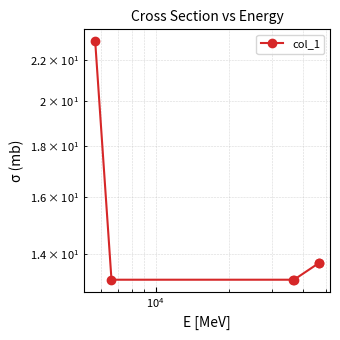

Reading right to left, what are all the values shown in this chart?

13.7	13.7	13.2	13.2	13.2	23.0